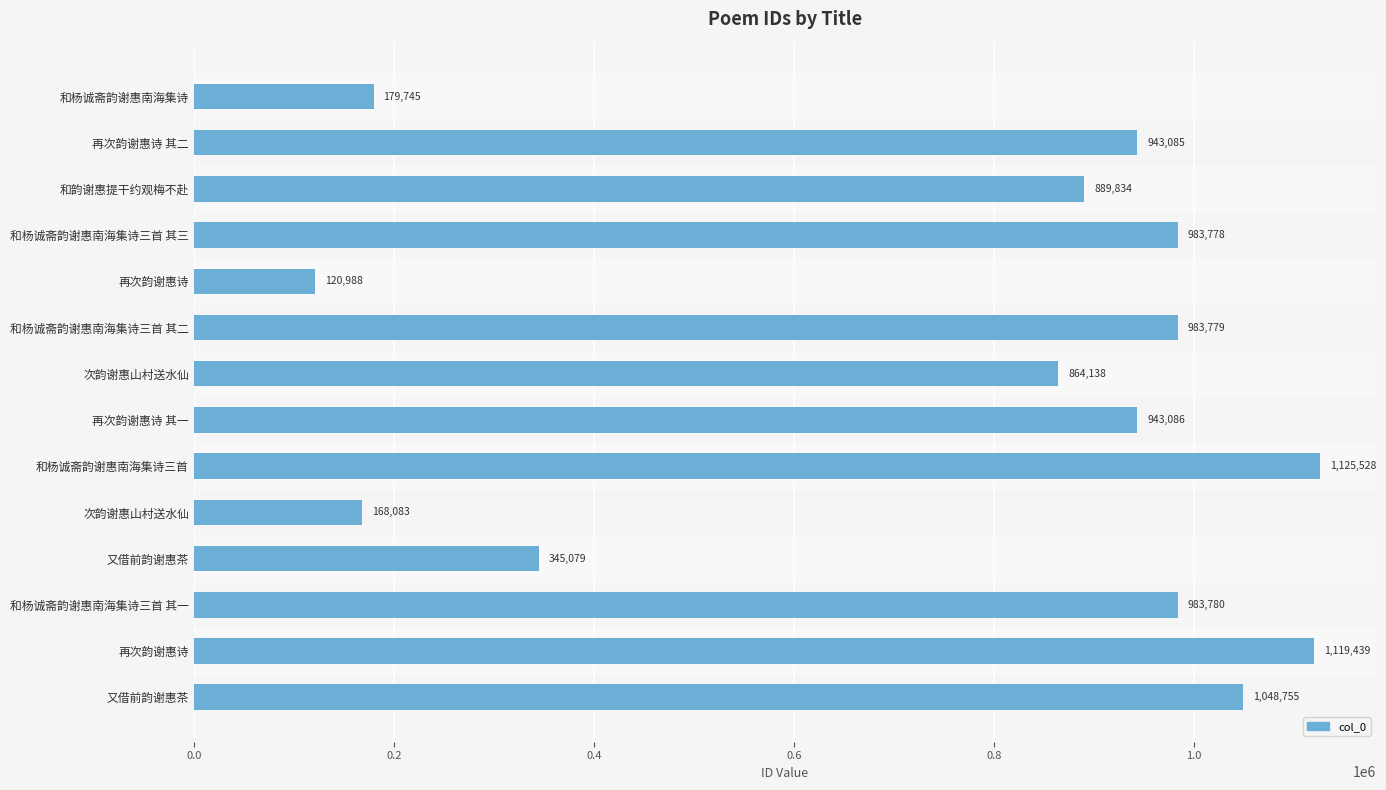

How many data points are less than 943086?

7